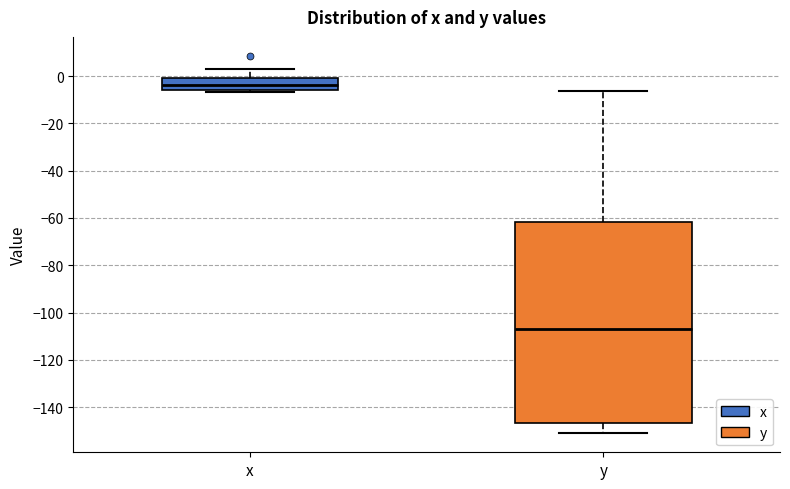

Reading left to right, transcribe this box plot: for each box, give where its median line is, the range the box spans, and where its two whiskers end, as read against the y-axis. The values are not printed on the chart, so give them approximately, as read against the axis.

x: median -4, box -6 to 0, whiskers -6 (just below the box's lower edge) to 4
y: median -106, box -146 to -62, whiskers -152 to -6